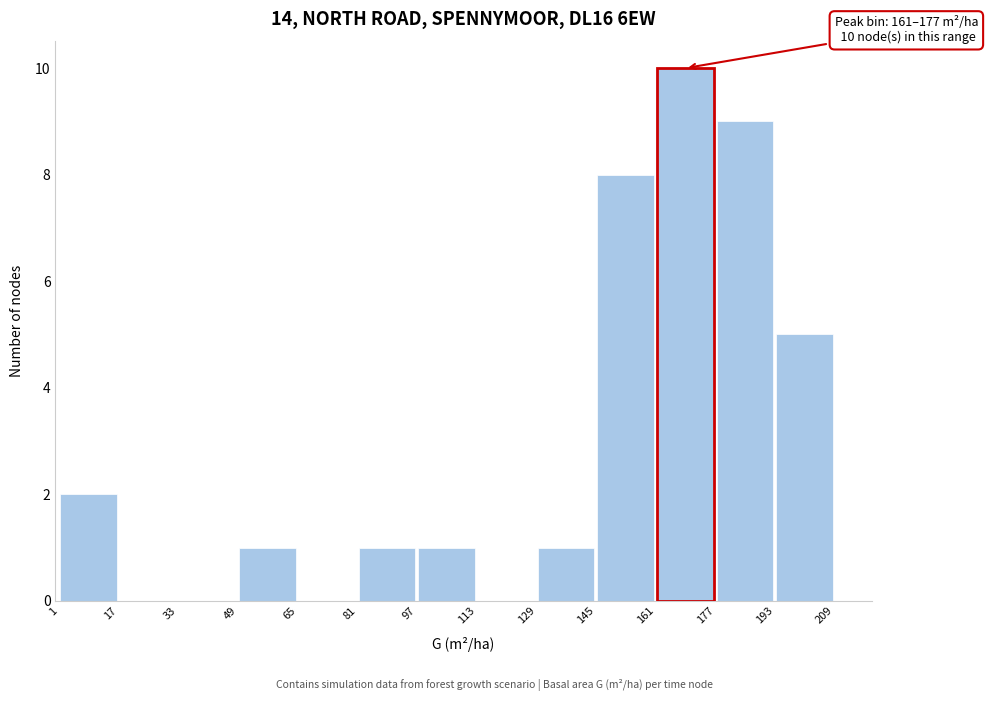

Over which range of the x-axis is the bar tallest?

161 to 177